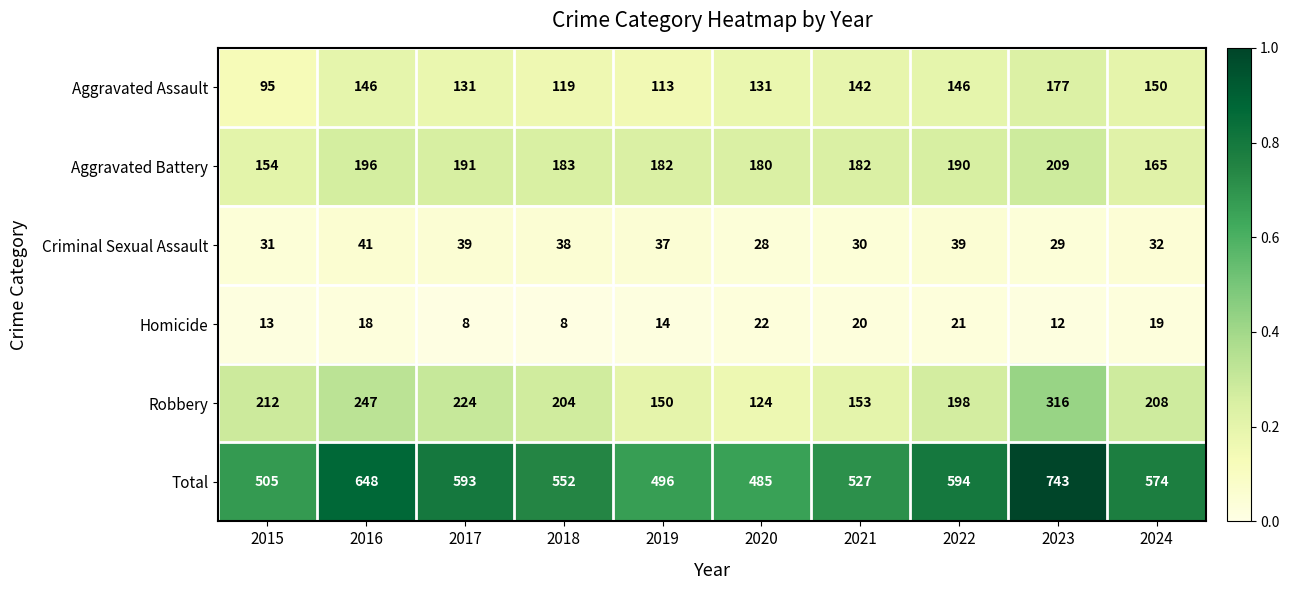

What is the sum of all Aggravated Battery values?

1832